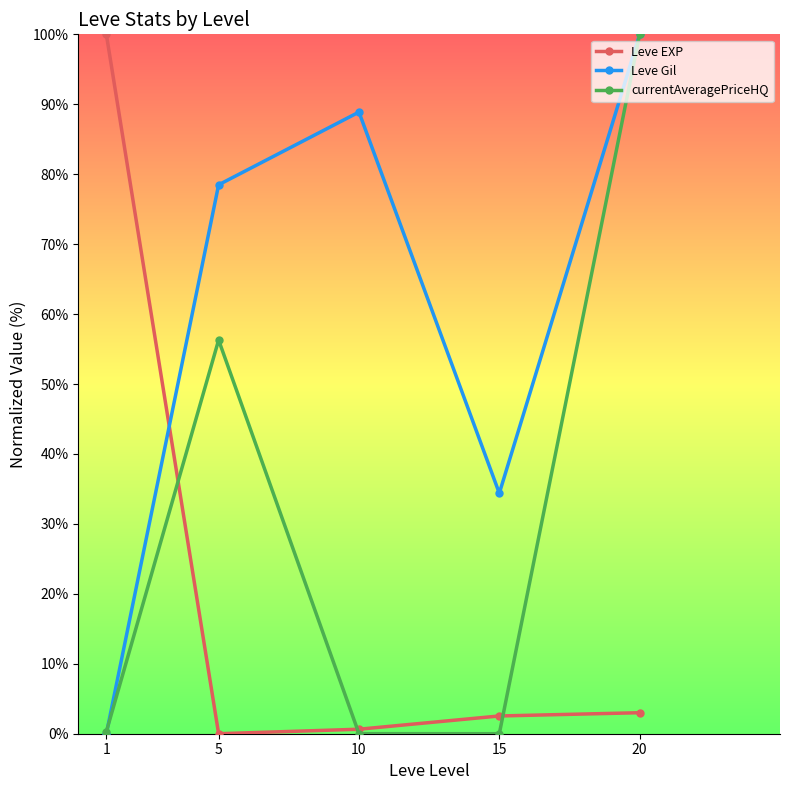

What are all the series names shown in the legend?

Leve EXP, Leve Gil, currentAveragePriceHQ